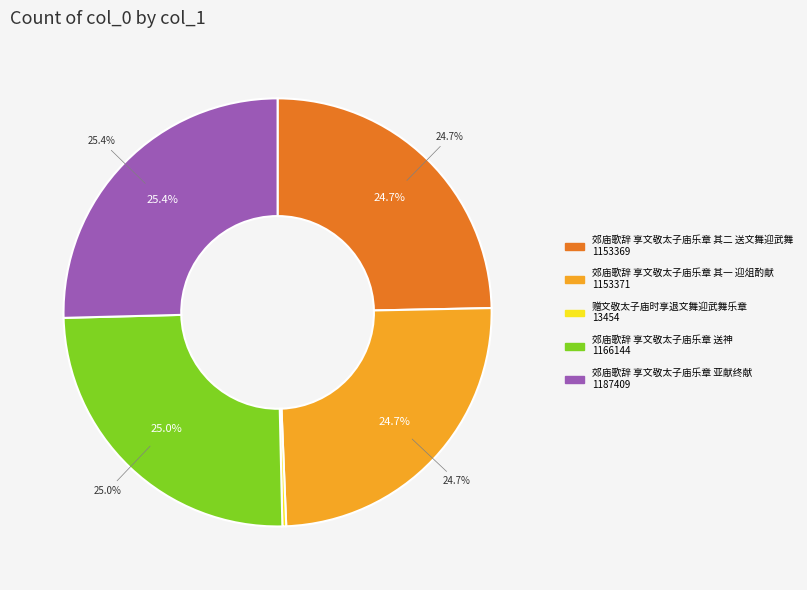

Which category has the smallest portion of the pie?

赠文敬太子庙时享退文舞迎武舞乐章